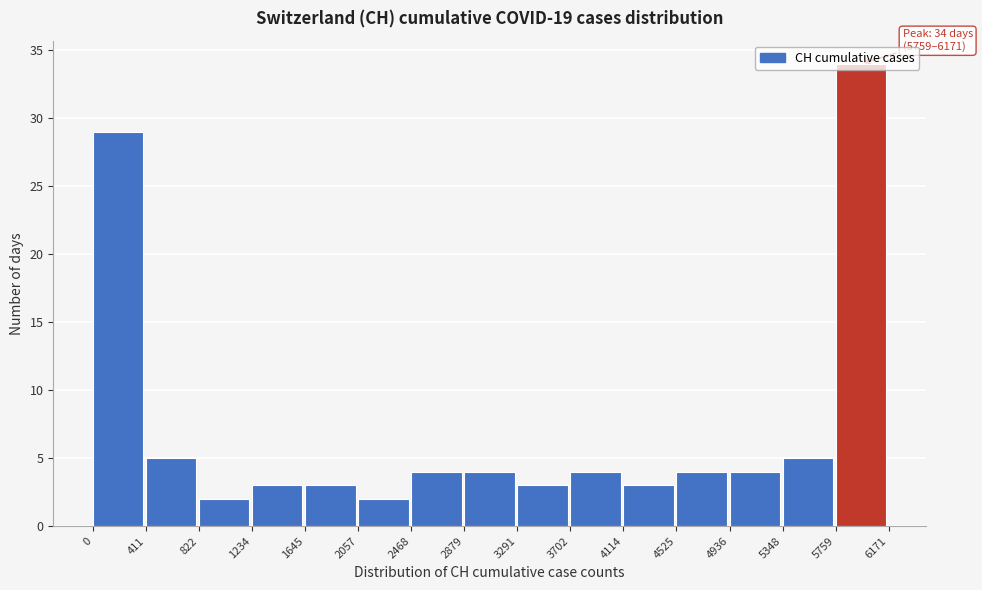

Which range on the x-axis has the tallest bar?

5759 to 6171